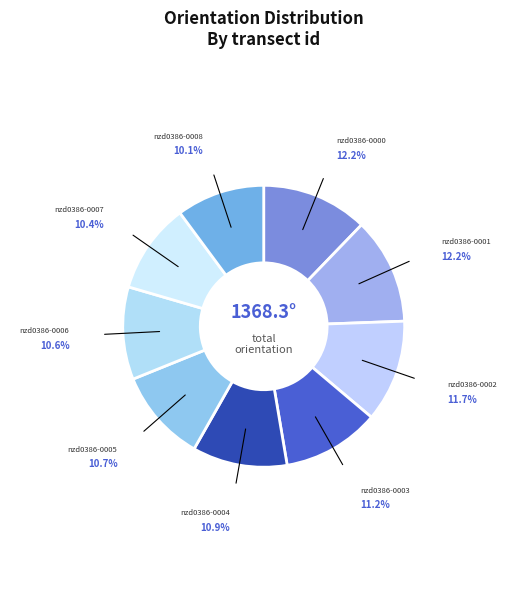

Count the number of slices in the pie.

9